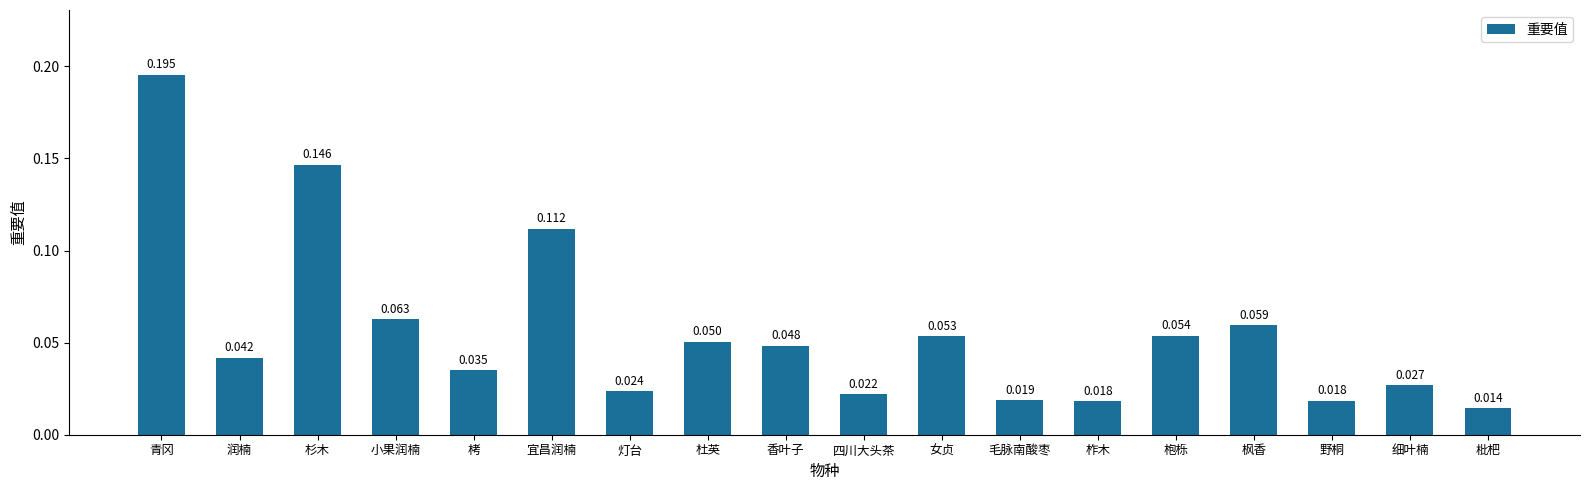

Between 杉木 and 杜英, which is larger?

杉木